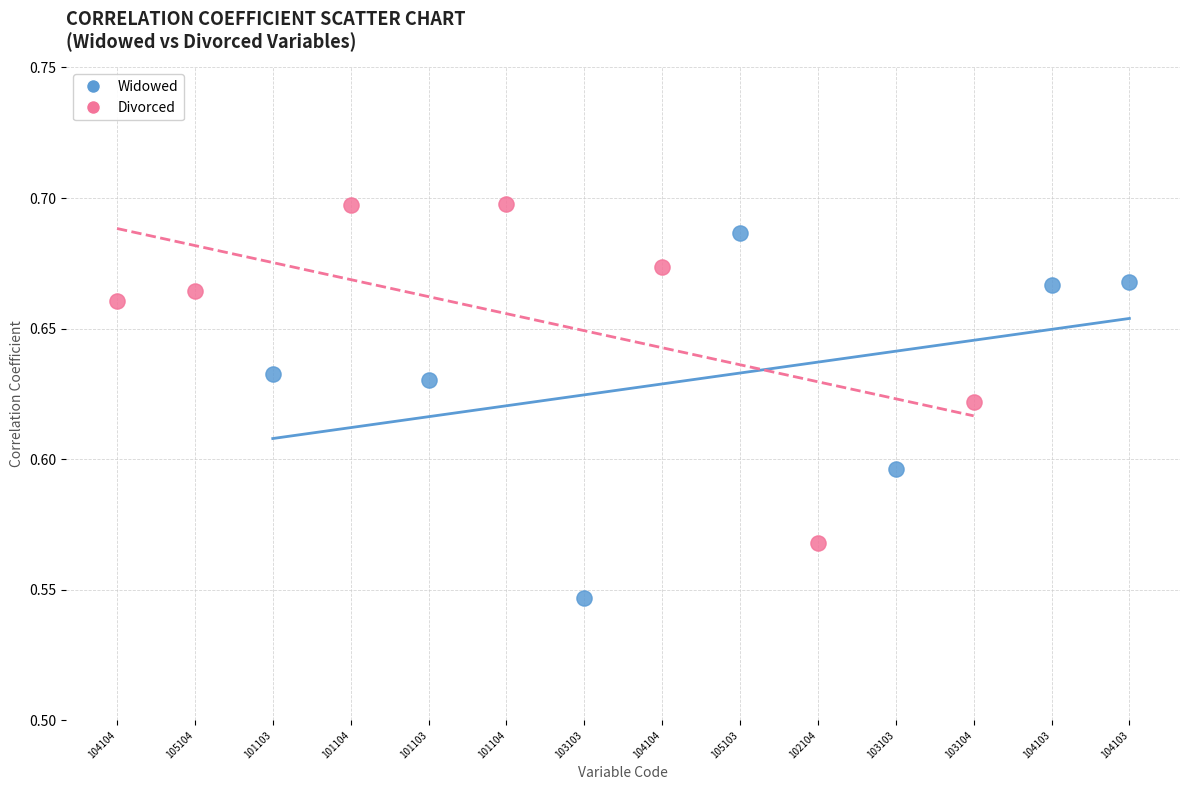

Which series contains the lowest Y value?

Widowed